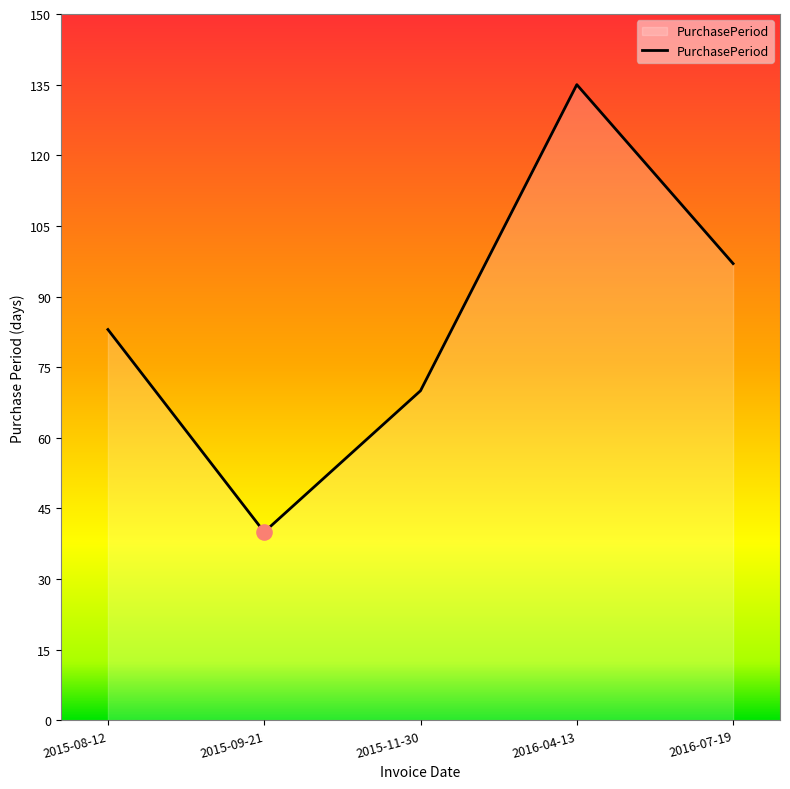

Approximately how many times larger is the value at 2016-04-13 compared to 2015-09-21?

3.4